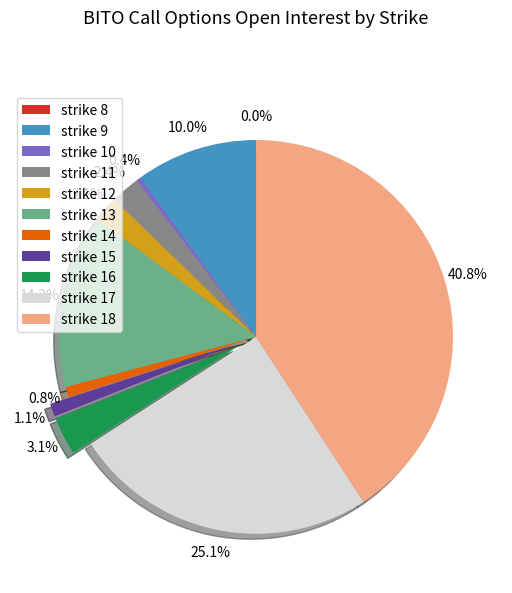

Combined, what portion of the pie is strike 11 and strike 9?

12.4%